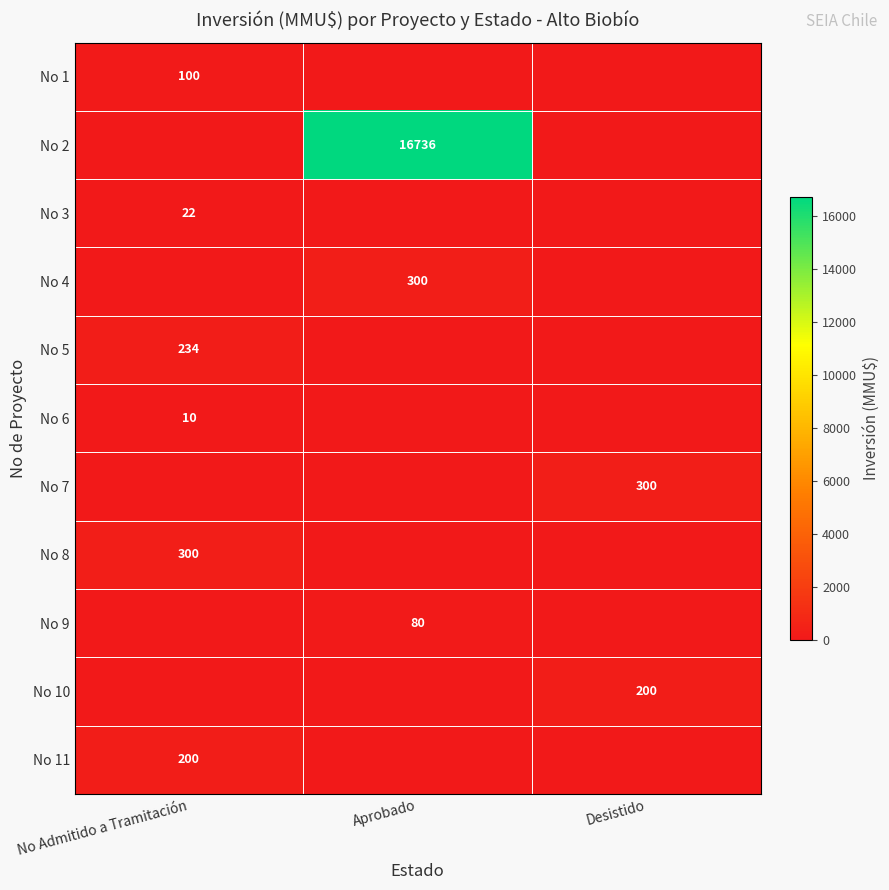

The value of No 6 at No Admitido a Tramitación is 5. True or false?

False